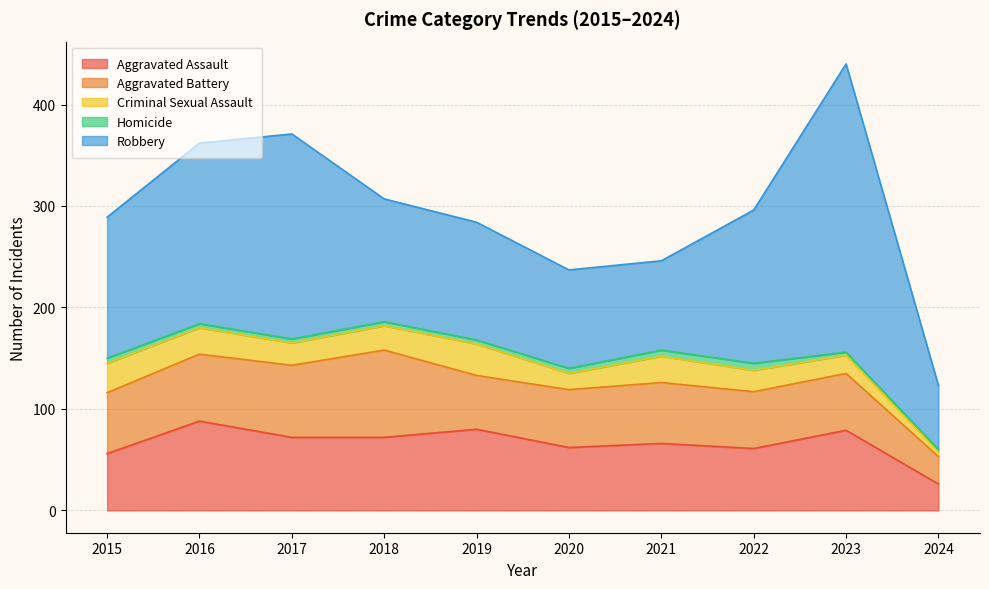

True or false: Aggravated Battery has a value of 27 at 2024.

True